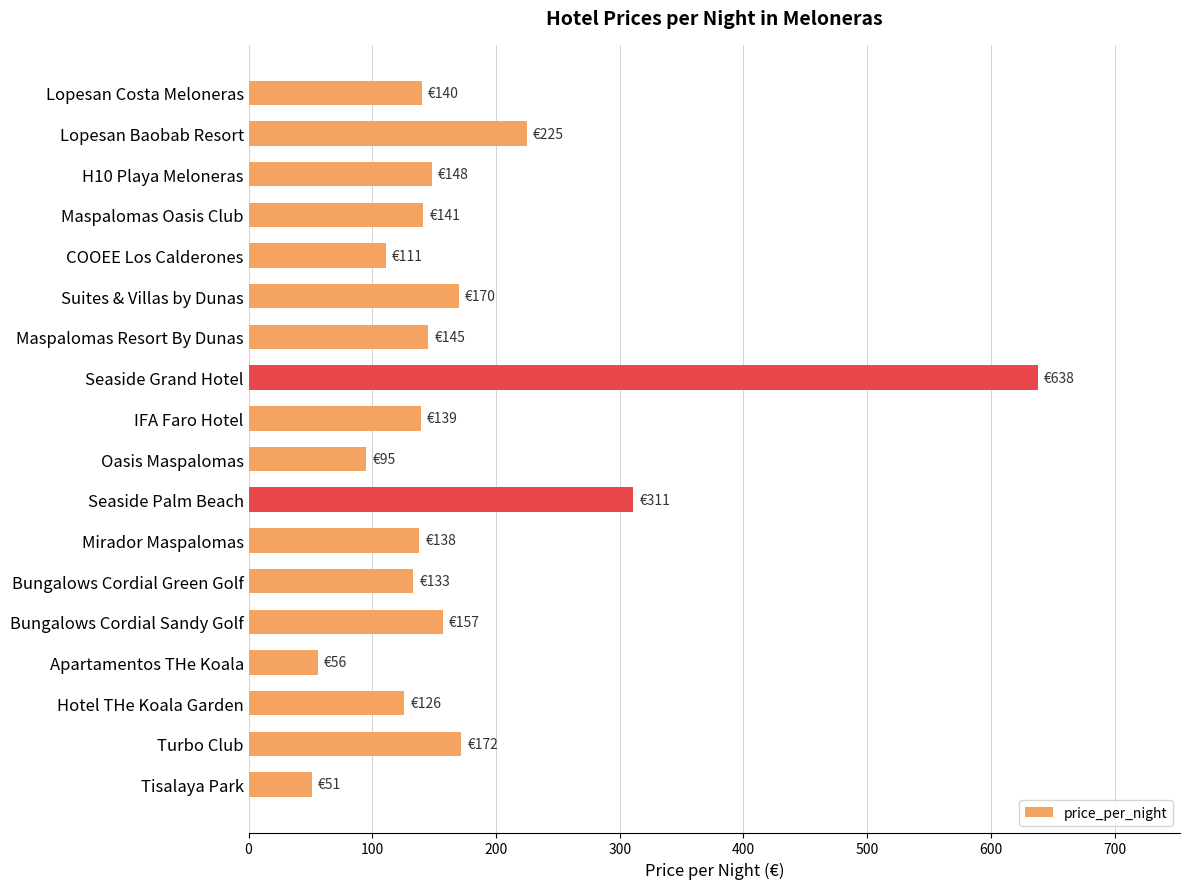

Between Seaside Palm Beach and H10 Playa Meloneras, which is larger?

Seaside Palm Beach